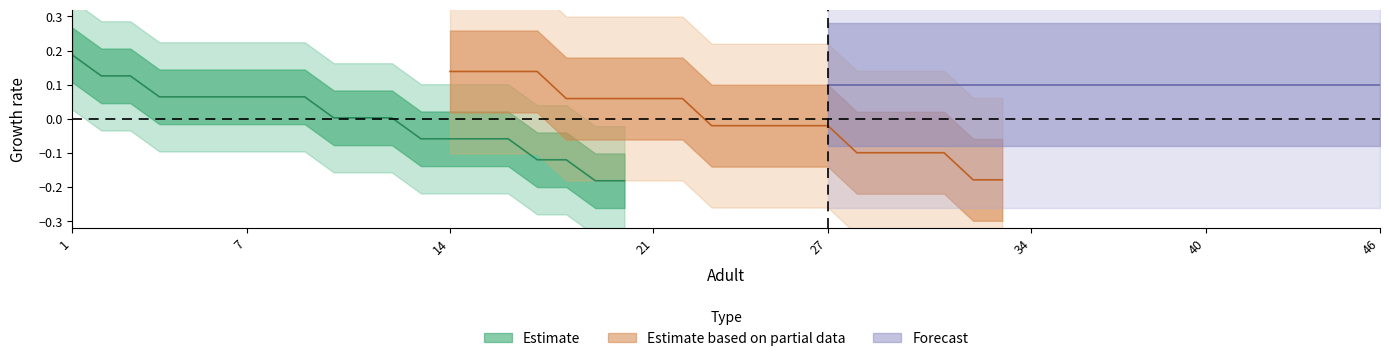

What is the greatest value displayed?

0.2